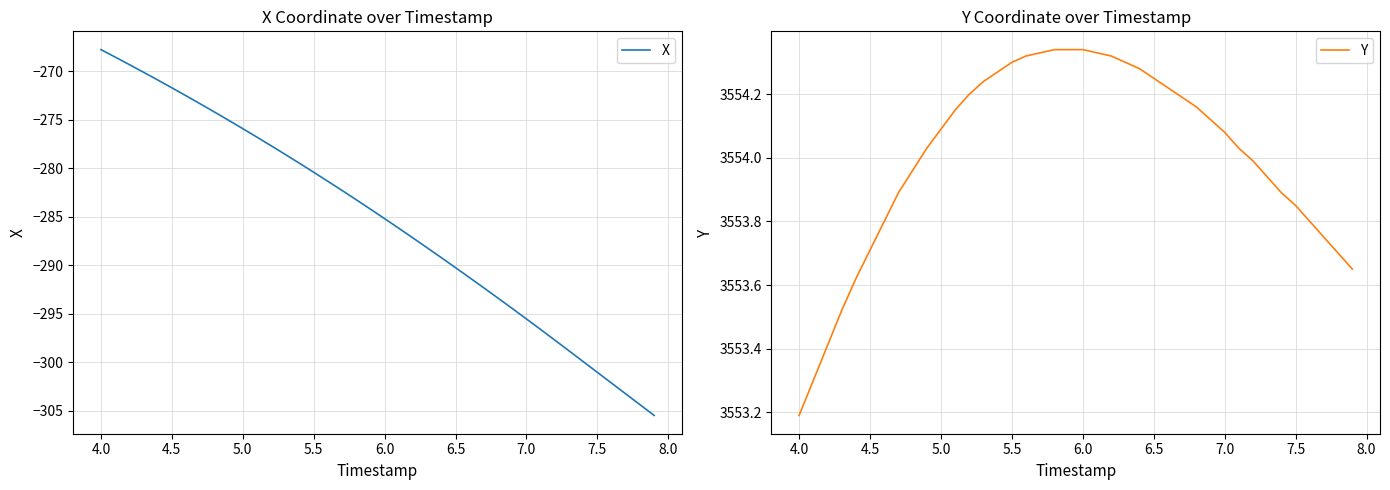

True or false: Y and X cross at least once.

False